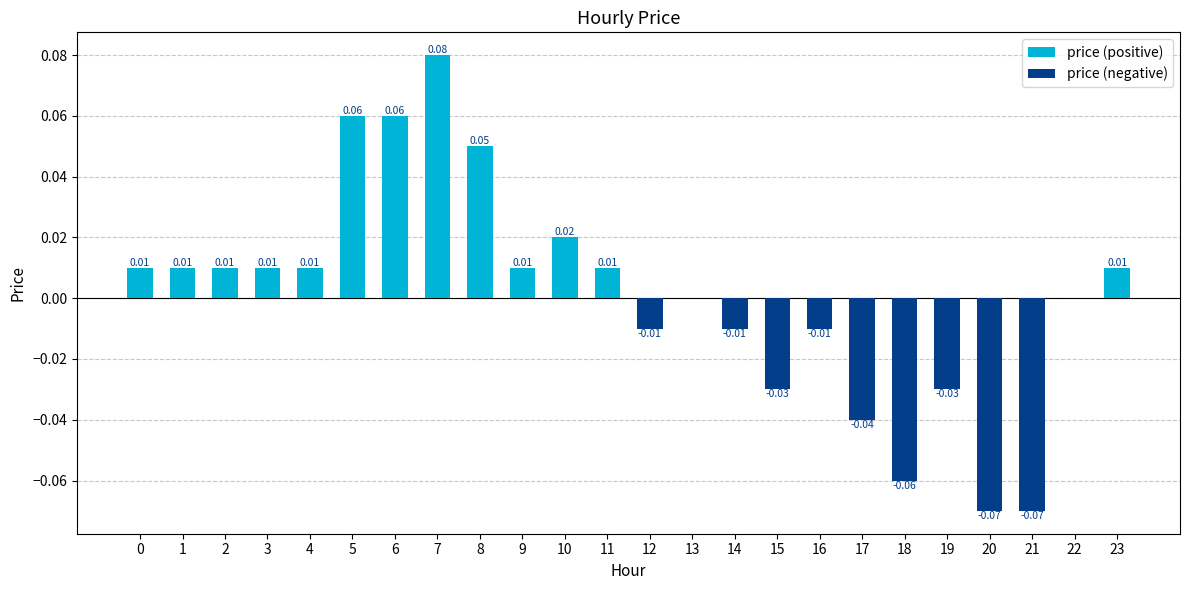

What is the change in value from 3 to 7?

+0.1